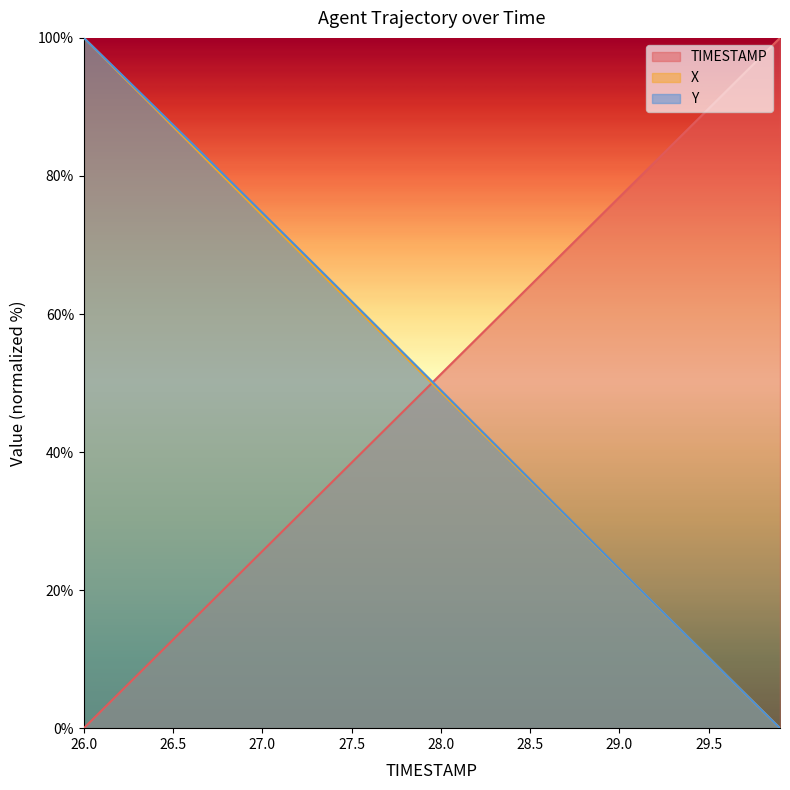

Reading left to right, list all the values displayed in this chart.

TIMESTAMP: 0.0	2.6	5.1	7.7	10.3	12.8	15.4	17.9	20.5	23.1	25.6	28.2	30.8	33.3	35.9	38.5	41.0	43.6	46.2	48.7	51.3	53.8	56.4	59.0	61.5	64.1	66.7	69.2	71.8	74.4	76.9	79.5	82.1	84.6	87.2	89.7	92.3	94.9	97.4	100.0
X: 100.0	97.4	94.9	92.3	89.7	87.2	84.6	82.0	79.5	76.9	74.3	71.8	69.2	66.6	64.1	61.5	58.9	56.4	53.8	51.2	48.7	46.1	43.5	41.0	38.4	35.9	33.3	30.8	28.2	25.6	23.1	20.5	17.9	15.4	12.8	10.3	7.7	5.1	2.6	0.0
Y: 100.0	97.5	95.0	92.5	89.9	87.4	84.9	82.3	79.8	77.2	74.7	72.1	69.5	67.0	64.4	61.8	59.3	56.7	54.1	51.5	49.0	46.4	43.8	41.2	38.6	36.0	33.4	30.9	28.3	25.7	23.1	20.5	17.9	15.4	12.8	10.2	7.7	5.1	2.6	0.0